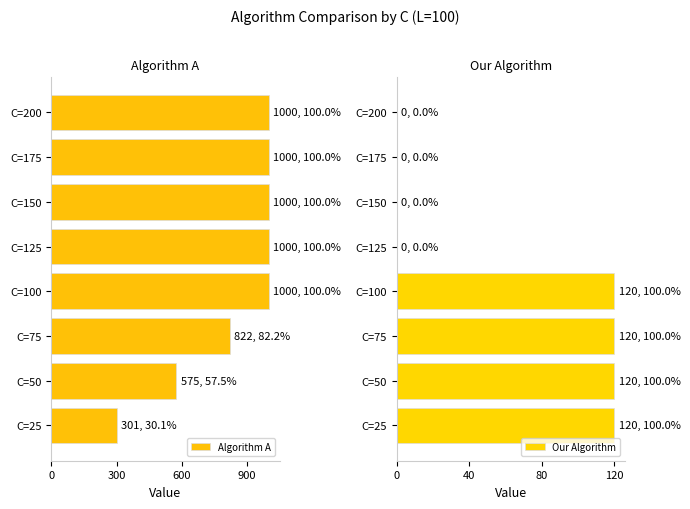

The Algorithm A series shows 315.8 at C=125. True or false?

False